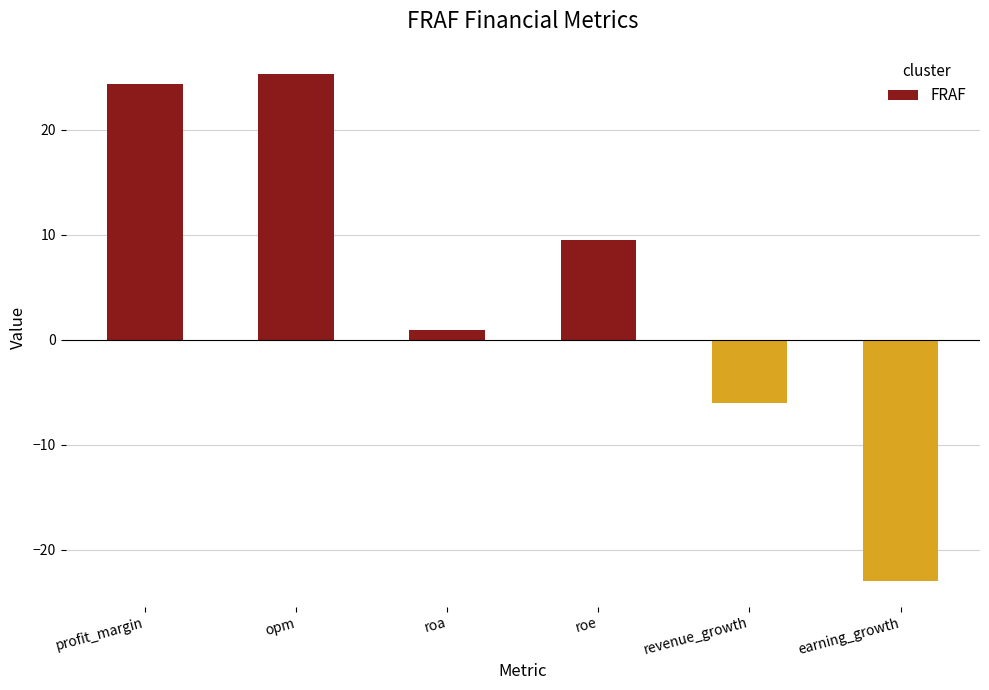

True or false: the data shows -11.7 at earning_growth.

False